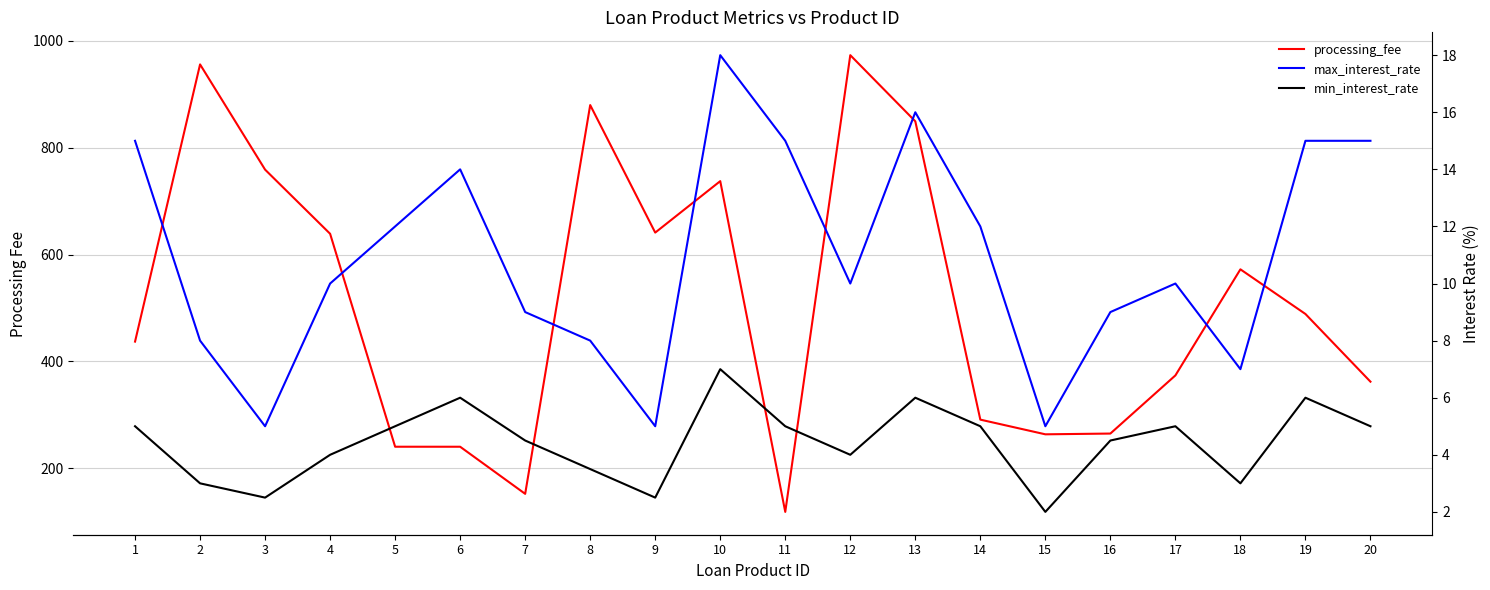

Does the chart have visible grid lines?

Yes